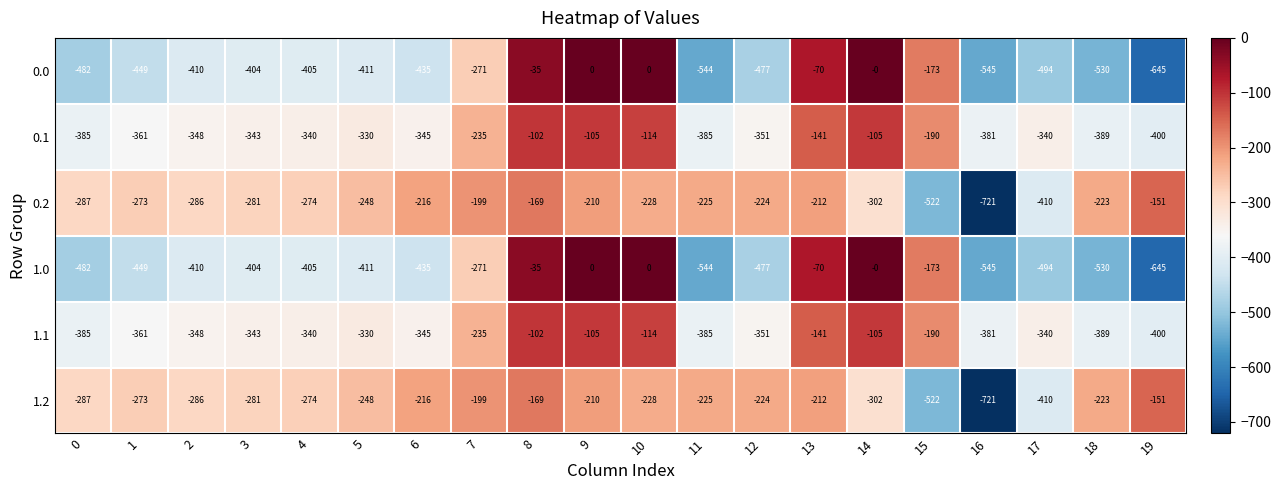

What is the total value across all series at 17?

-2488